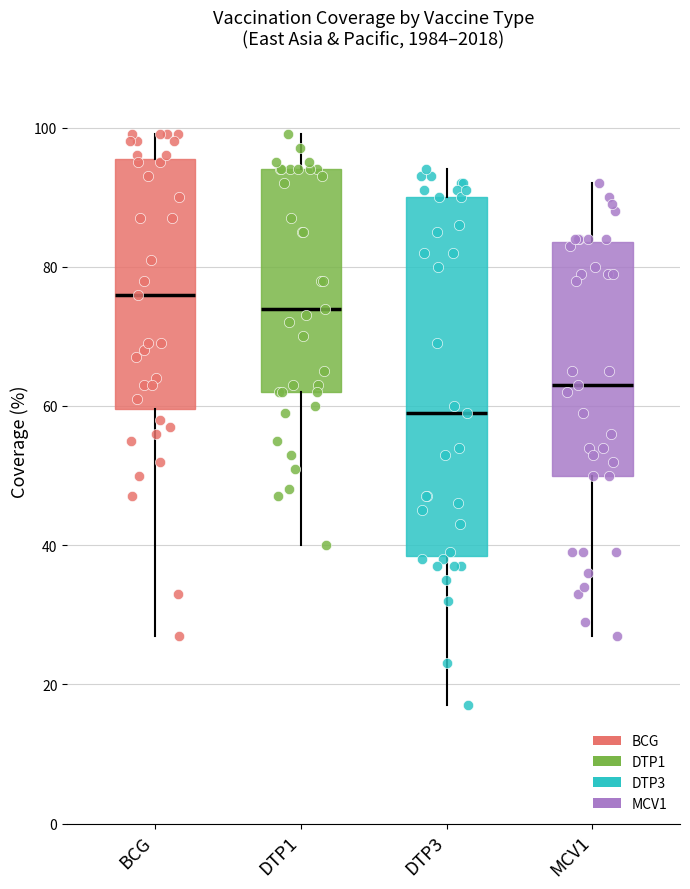

Reading left to right, transcribe this box plot: for each box, give where its median line is, the range the box spans, and where its two whiskers end, as read against the y-axis. The values are not printed on the chart, so give them approximately, as read against the axis.

BCG: median 76, box 60 to 96, whiskers 28 to 100
DTP1: median 74, box 62 to 94, whiskers 40 to 100
DTP3: median 60, box 38 to 90, whiskers 18 to 94
MCV1: median 64, box 50 to 84, whiskers 28 to 92